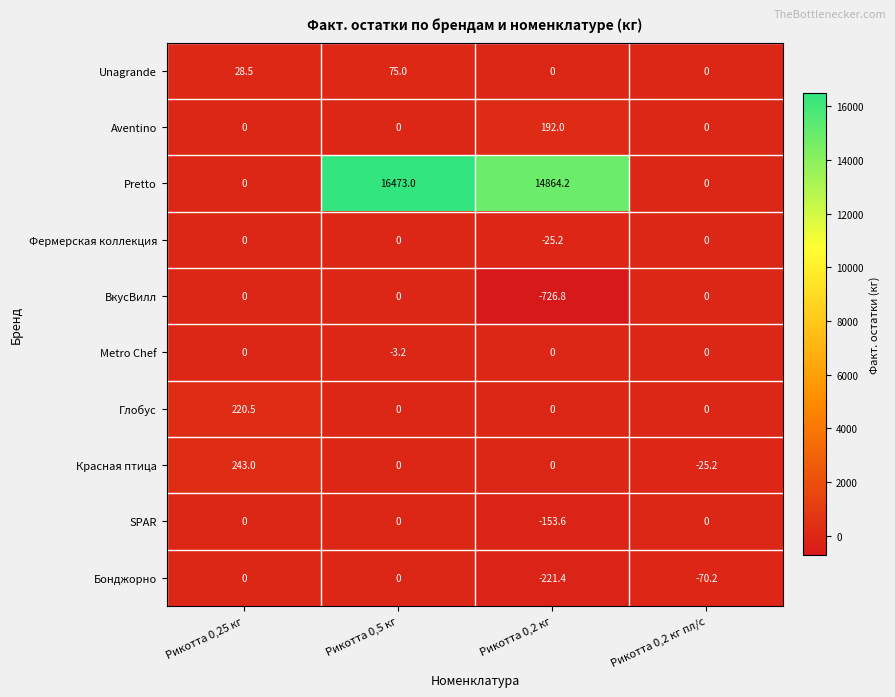

At which category is the sum across all series the highest?

Рикотта 0,5 кг